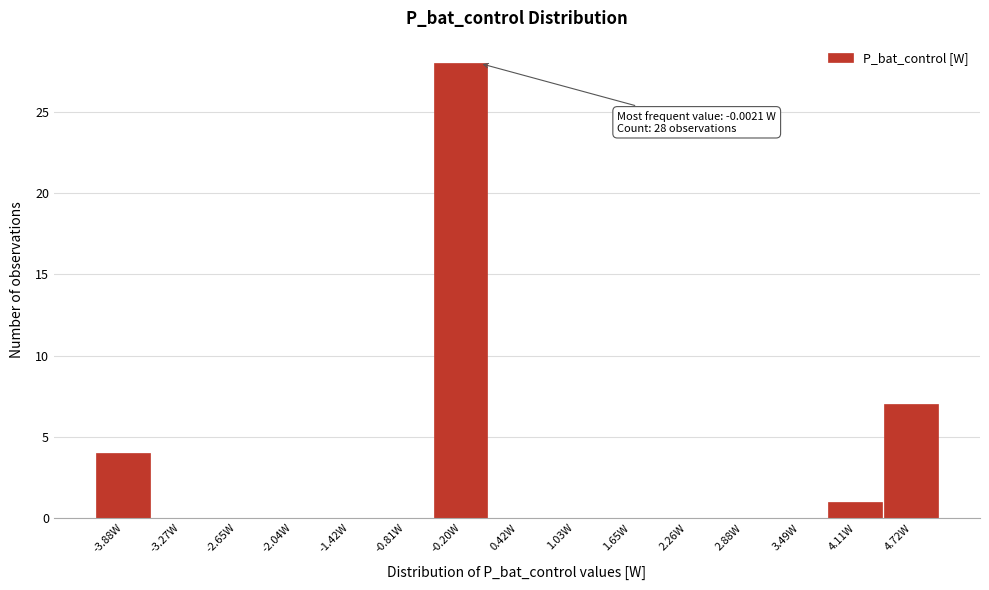

Over which range of the x-axis is the bar tallest?

-0.5 to 0.1